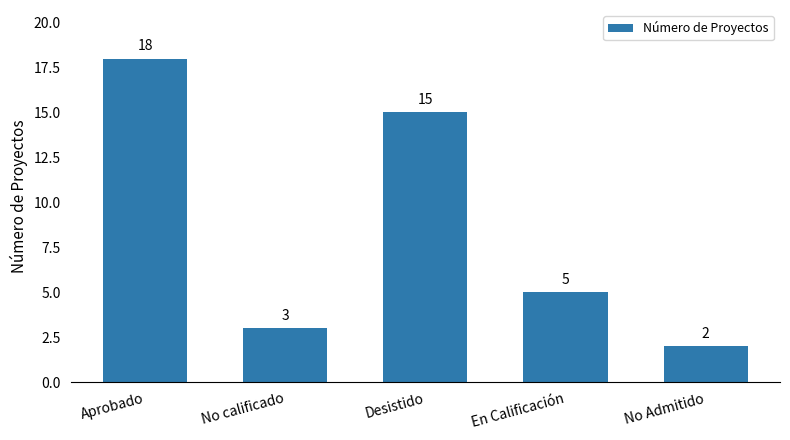

True or false: the data shows 15 at Desistido.

True